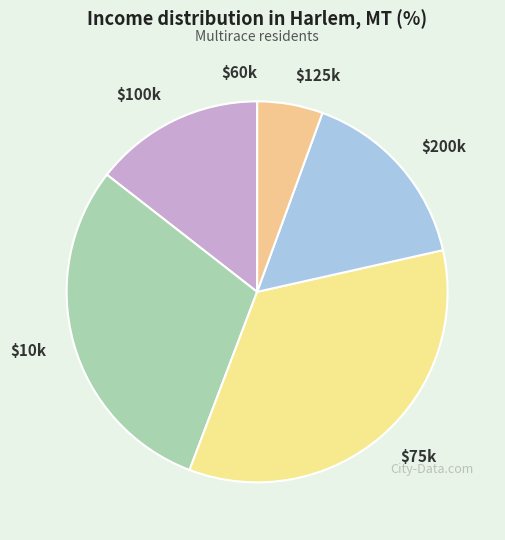

Does $200k represent more than half of the total?

No